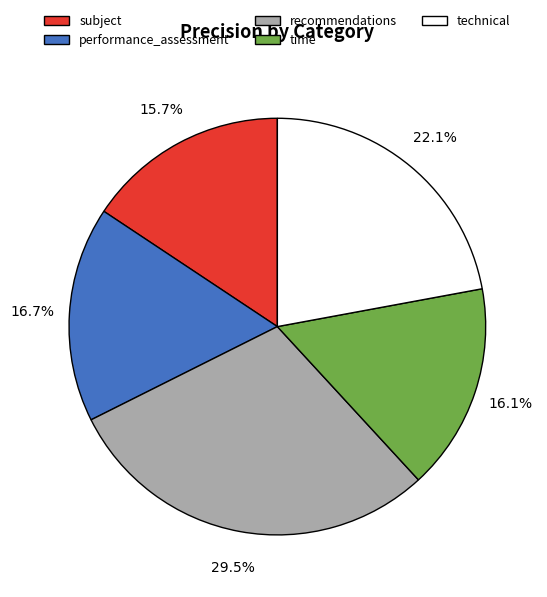

How much of the chart is everything except subject?

84.3%